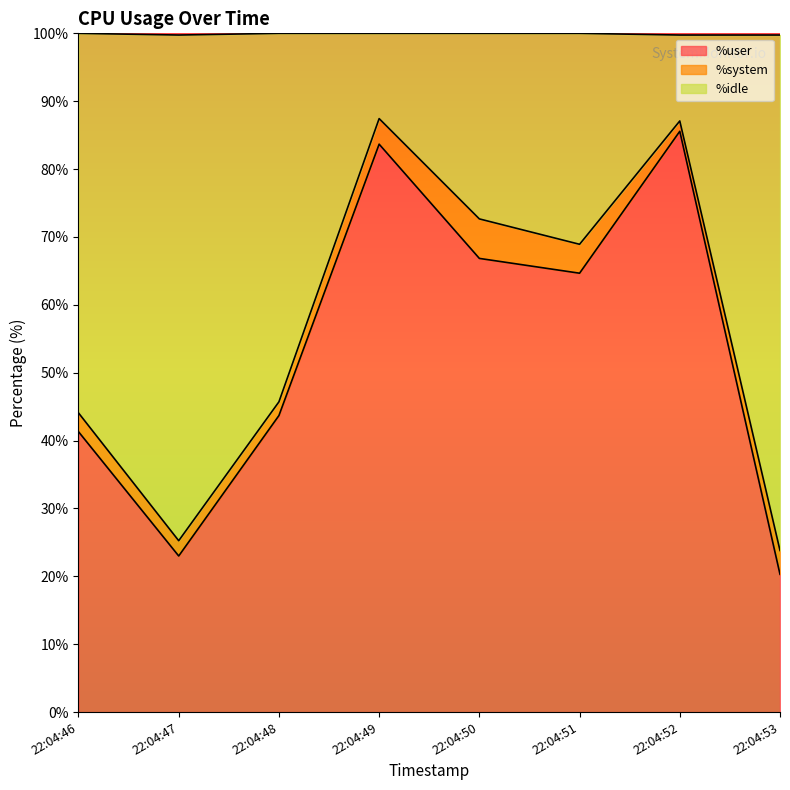

What is the total value across all series at 22:04:50?

100.0